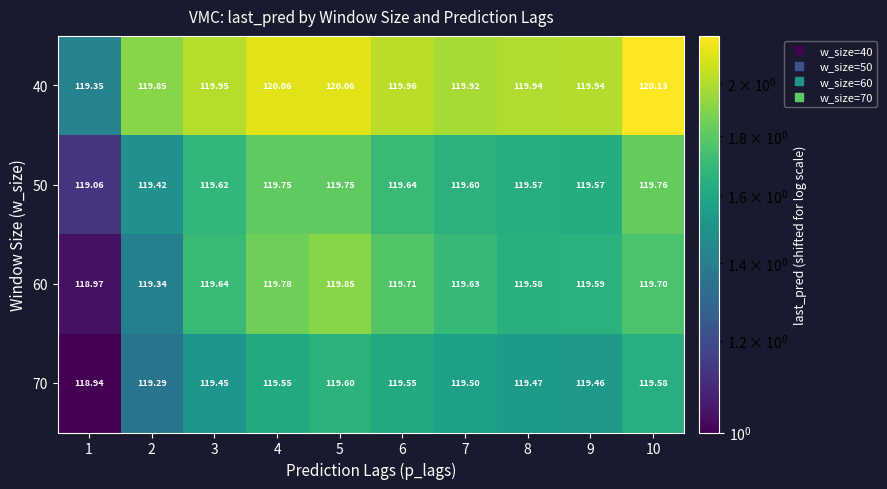

Is the value of 50 at 7 greater than the value of 70 at 7?

Yes